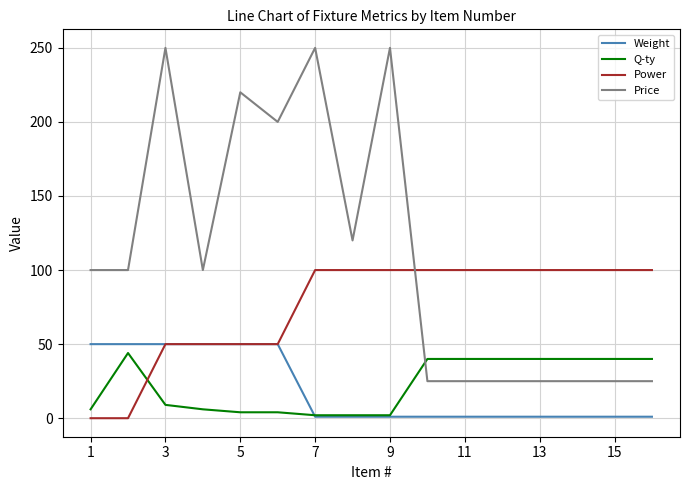

Which series has the widest spread of values?

Price